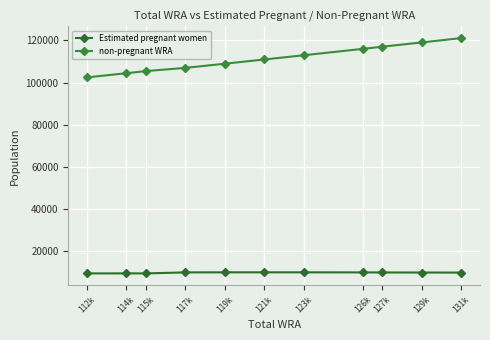

What is the difference between the highest and lowest values at 117k?

96902.2